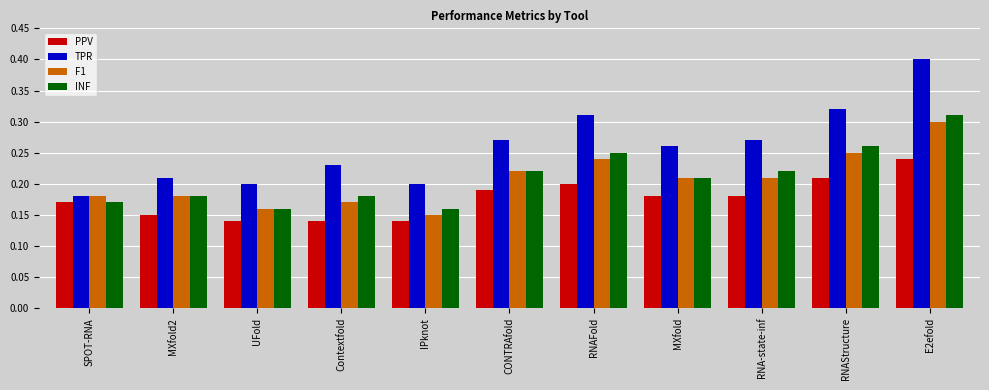

How many bars are there in total?

44